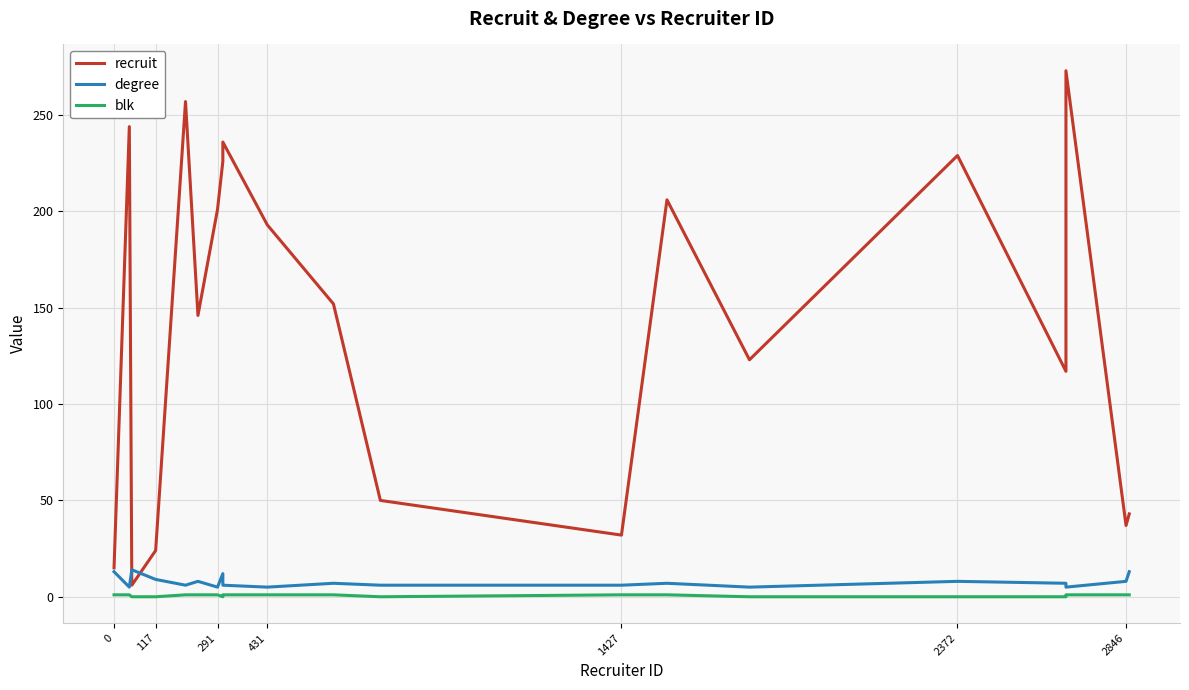

What is the value of the blk point at the 9th from the left?

1